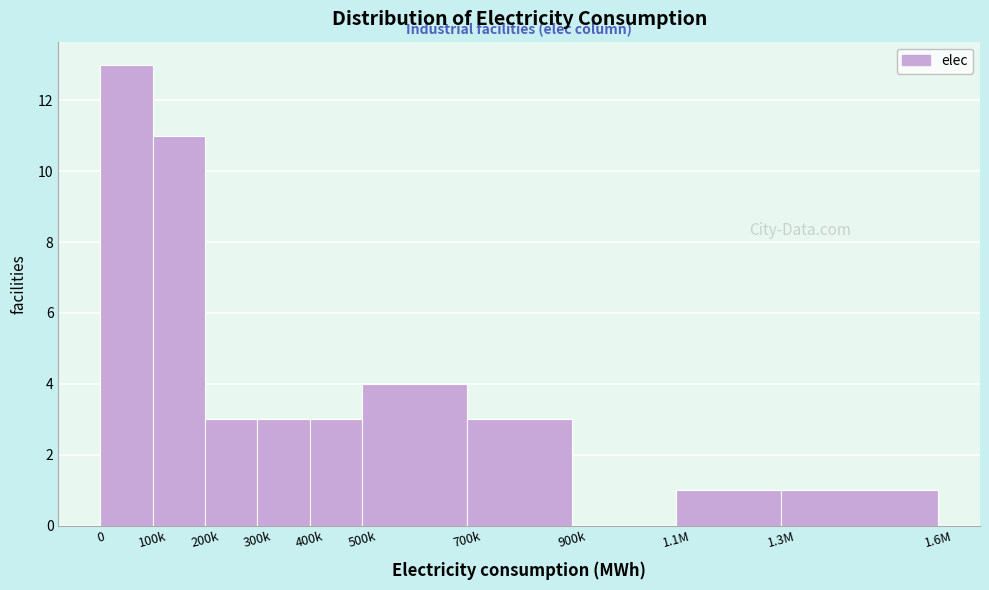

Reading left to right, transcribe all the data shown in this chart.

0=13	100k=11	200k=3	300k=3	400k=3	500k=4	700k=3	900k=0	1.1M=1	1.3M=1